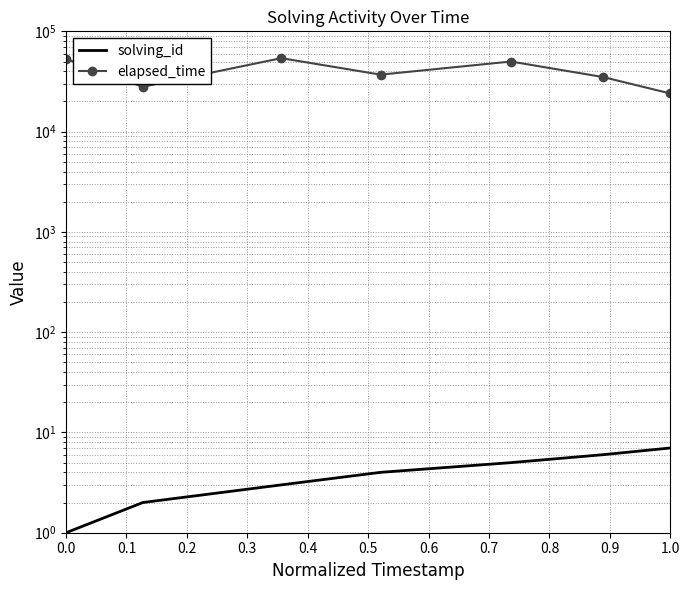

True or false: solving_id has more than 2 interior local peaks.

False